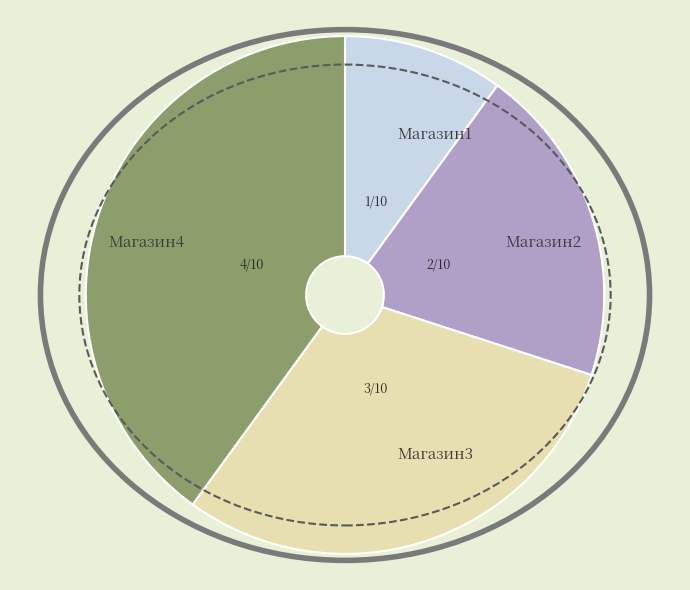

Which has a higher value, Магазин3 or Магазин2?

Магазин3